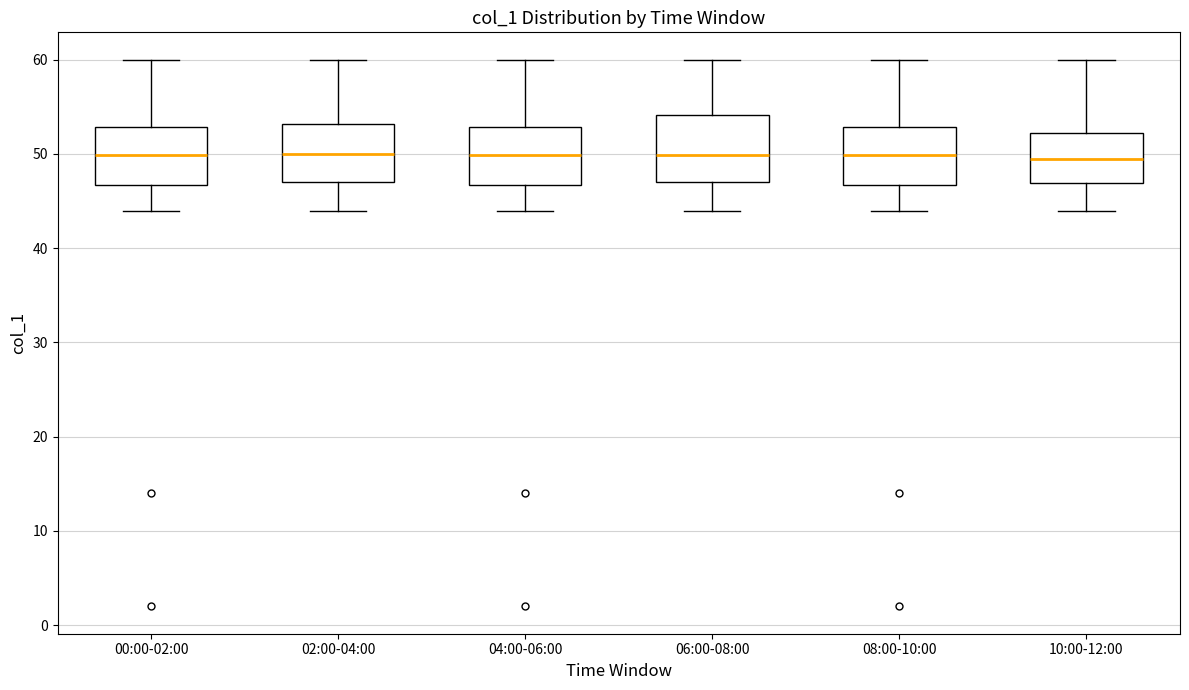

Reading left to right, read every box against the y-axis: the position of its median line, the range the box covers, and the ends of its whiskers. The values are not printed on the chart, so give them approximately, as read against the axis.

00:00-02:00: median 50, box 47 to 53, whiskers 44 to 60
02:00-04:00: median 50, box 47 to 53, whiskers 44 to 60
04:00-06:00: median 50, box 47 to 53, whiskers 44 to 60
06:00-08:00: median 50, box 47 to 54, whiskers 44 to 60
08:00-10:00: median 50, box 47 to 53, whiskers 44 to 60
10:00-12:00: median 49, box 47 to 52, whiskers 44 to 60